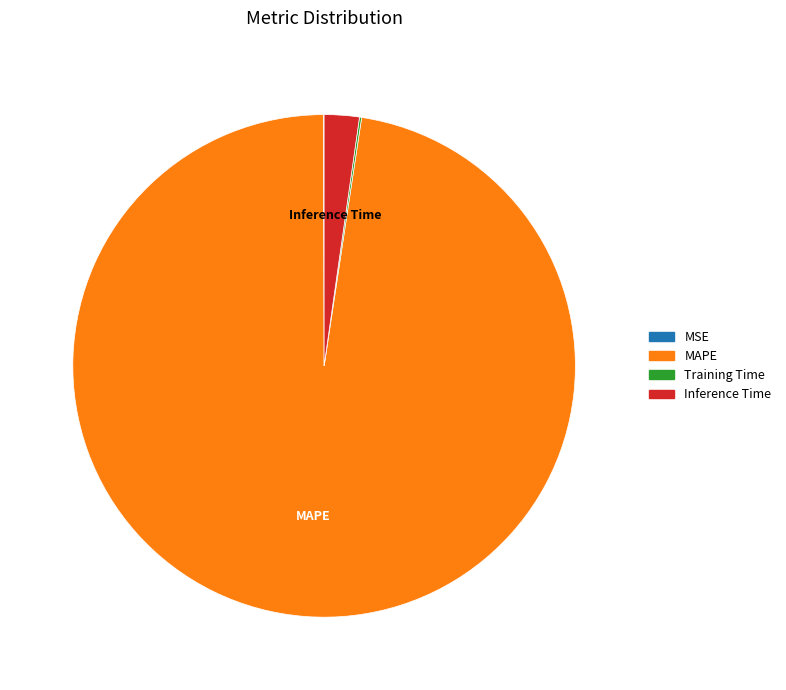

What is the largest slice in the pie chart?

MAPE